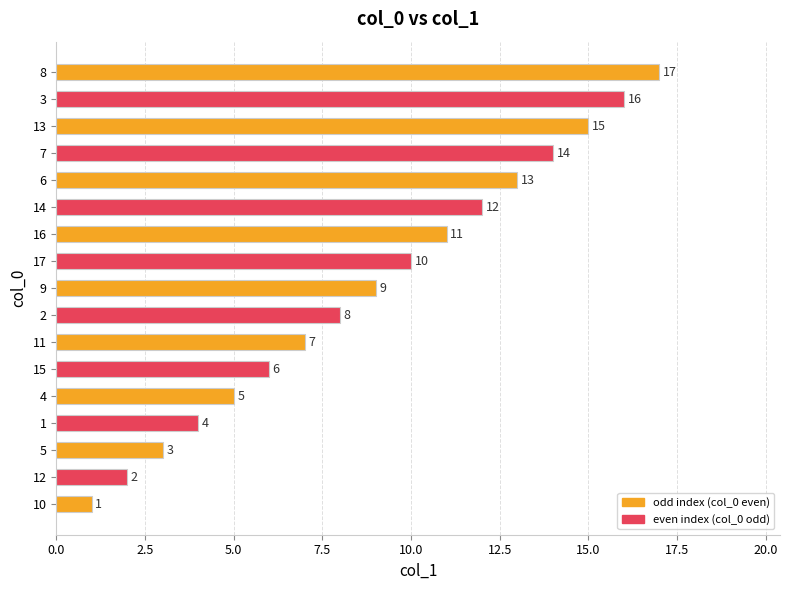

Rank the categories by value from lowest to highest.

10, 12, 5, 1, 4, 15, 11, 2, 9, 17, 16, 14, 6, 7, 13, 3, 8